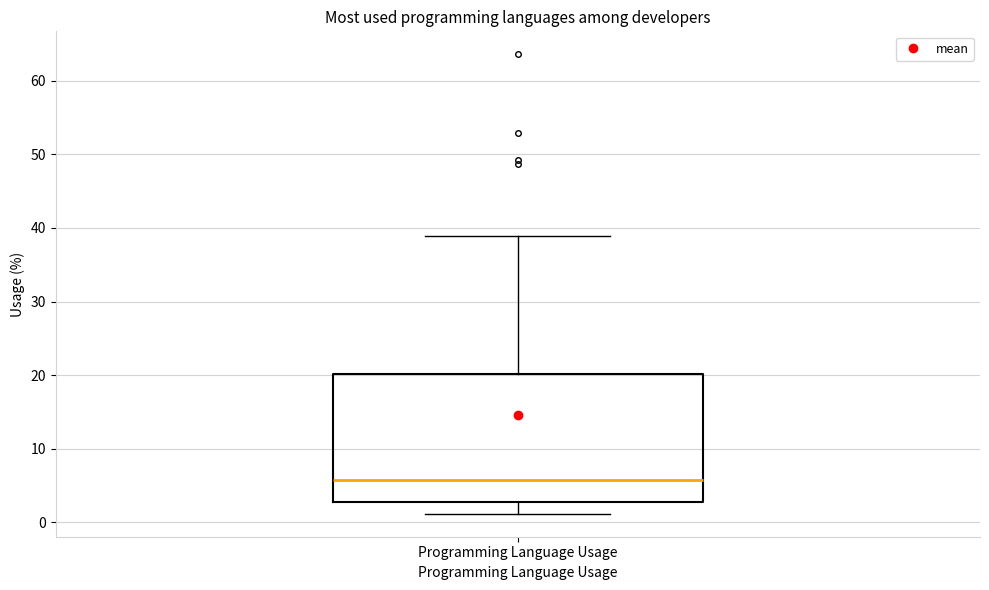

Where is the upper edge of the box for Programming Language Usage on the y-axis? The values are not printed on the chart, so give them approximately, as read against the axis.

20